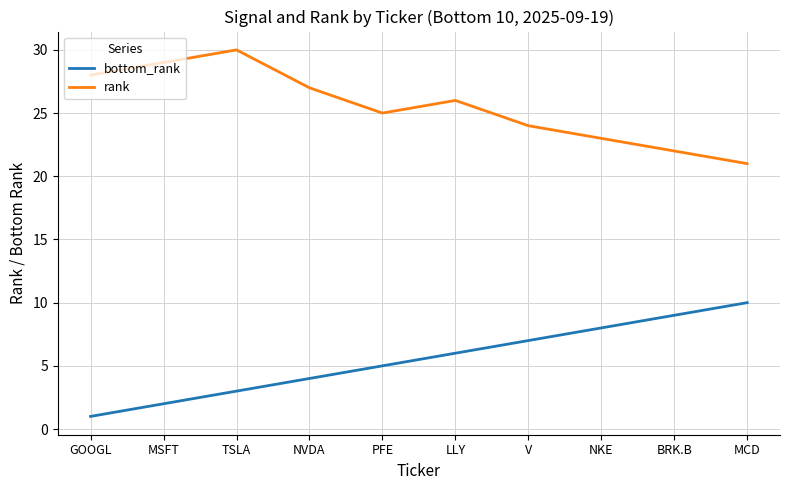

Which label corresponds to the largest value in the chart?

TSLA